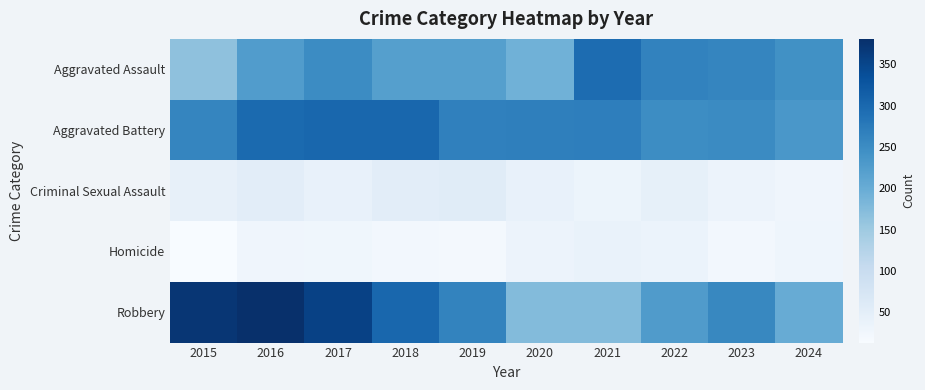

Between 2016 and 2019, which is larger?

2016